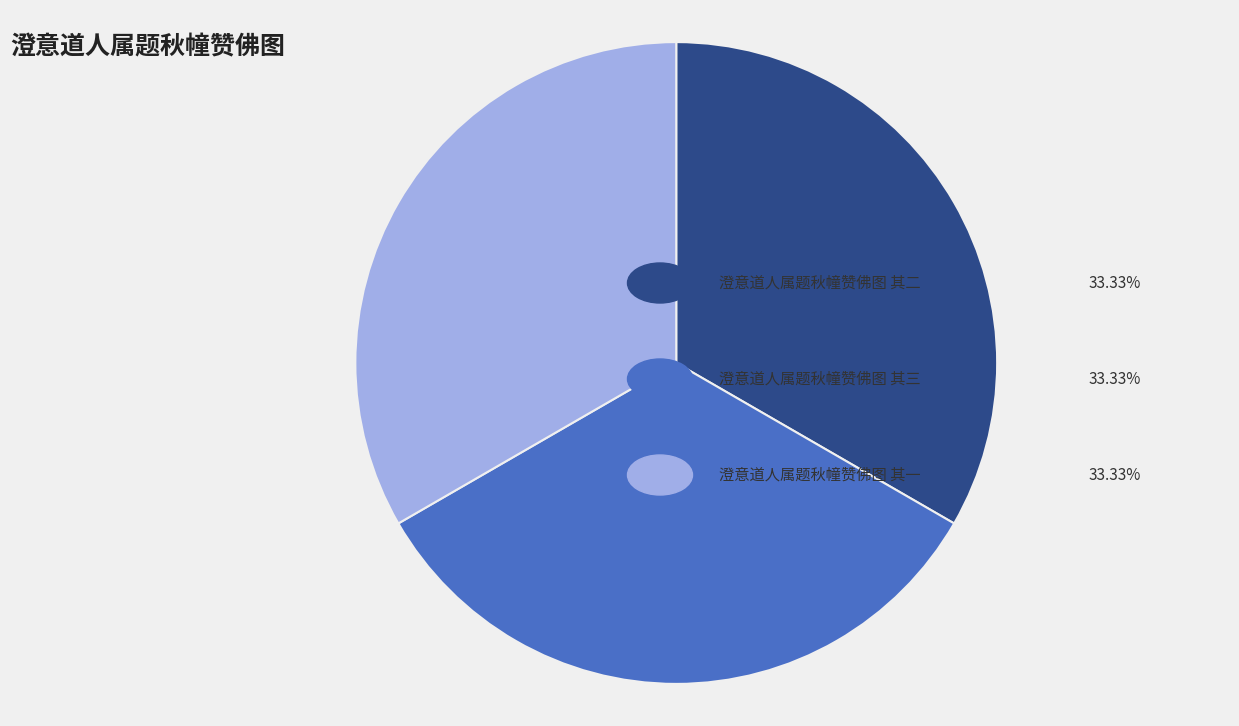

How many slices are in this pie chart?

3